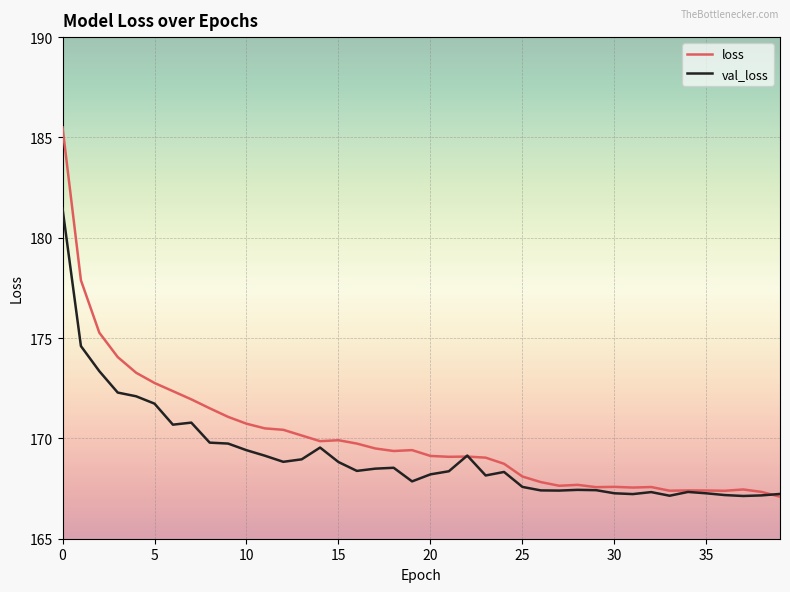

After their last crossing, which series has the higher values: val_loss or loss?

val_loss